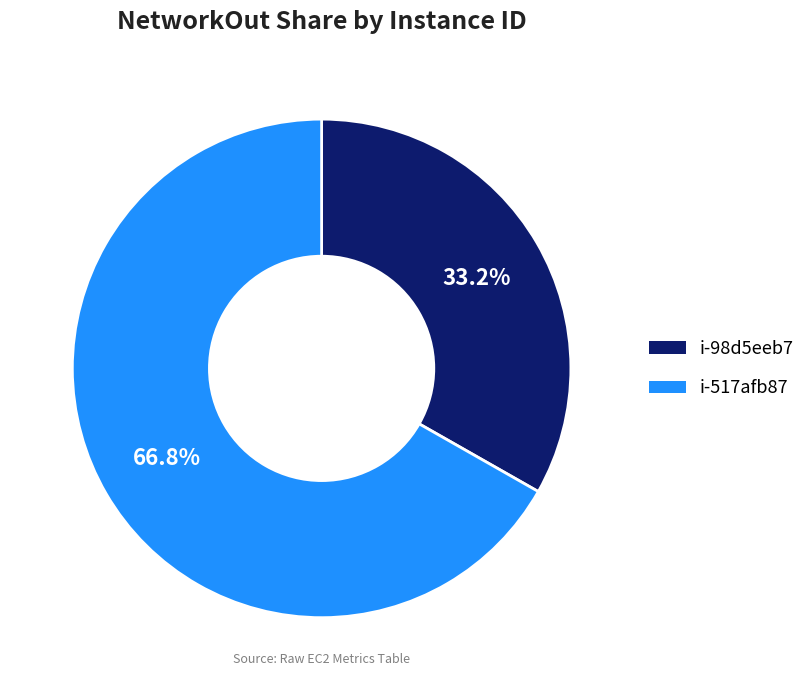

What is the smallest slice in the pie chart?

i-98d5eeb7